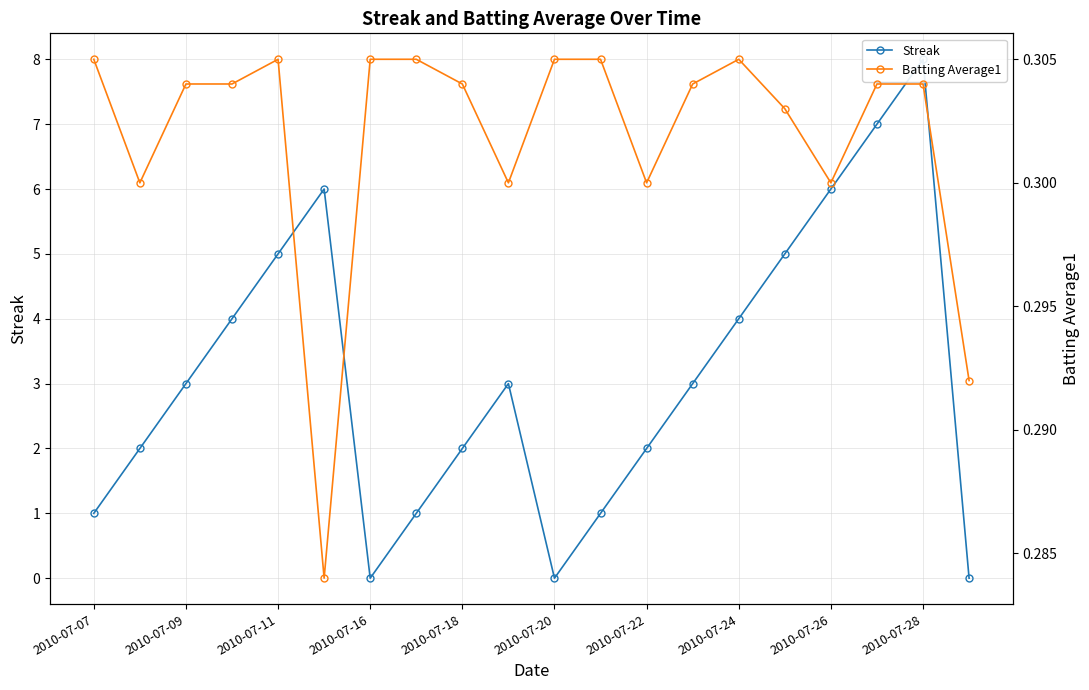

At how many categories does at least one series exceed 5?

4